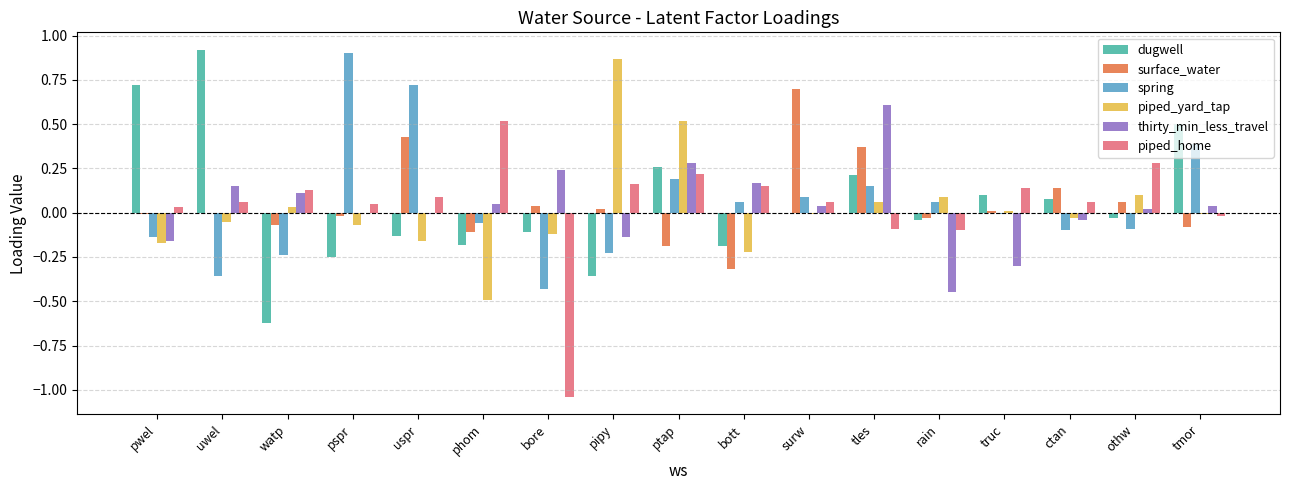

What are all the series names shown in the legend?

dugwell, surface_water, spring, piped_yard_tap, thirty_min_less_travel, piped_home